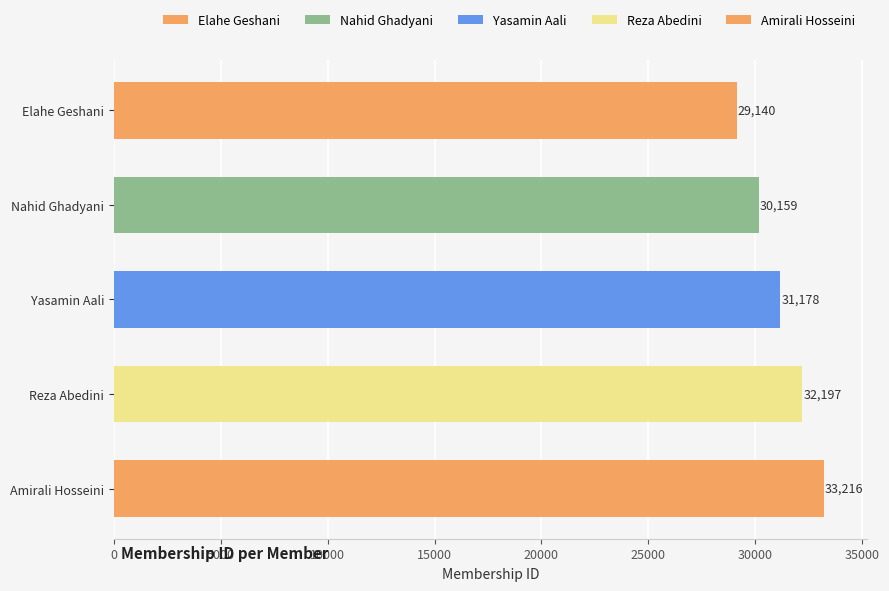

What is the minimum value shown in the chart?

29140